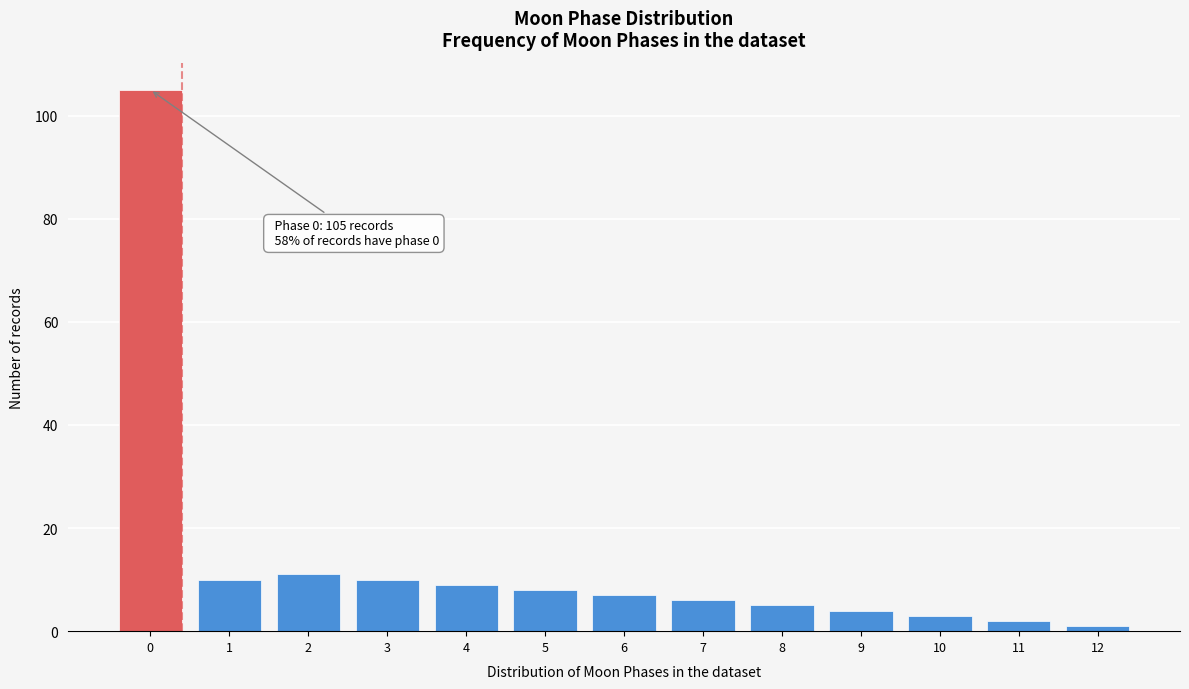

Reading left to right, what are all the values shown in this chart?

105	10	11	10	9	8	7	6	5	4	3	2	1